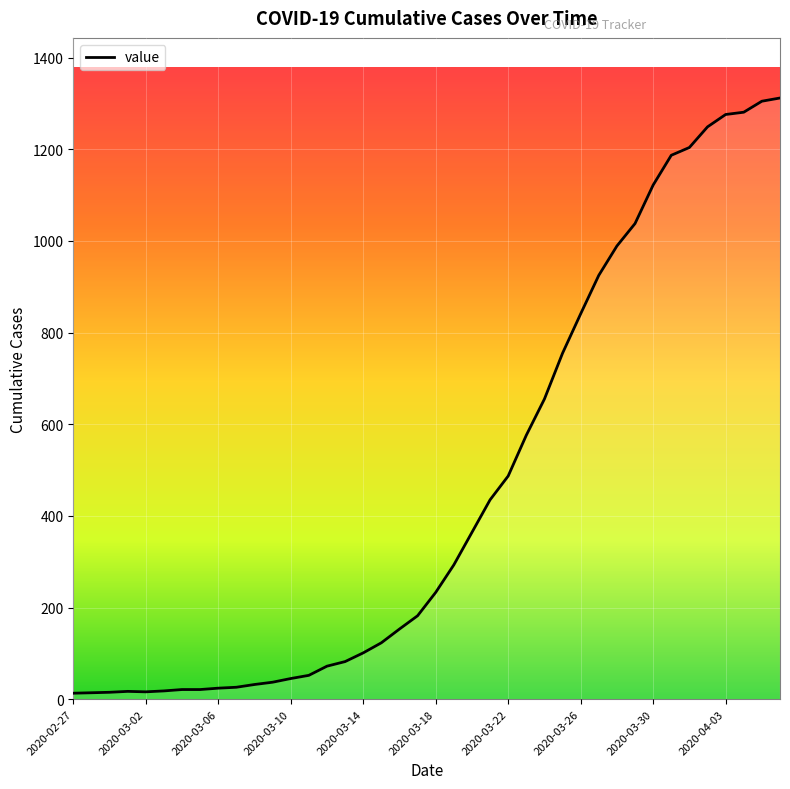

What is the greatest value displayed?

1312